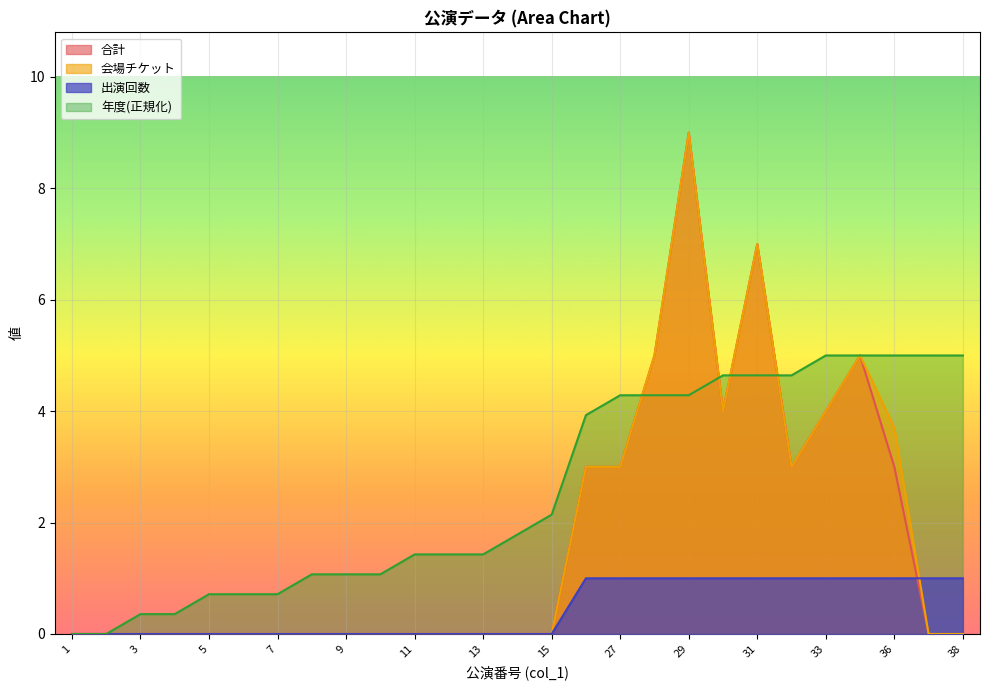

Between which two adjacent categories do 合計 and 年度 first intersect?

27 and 28